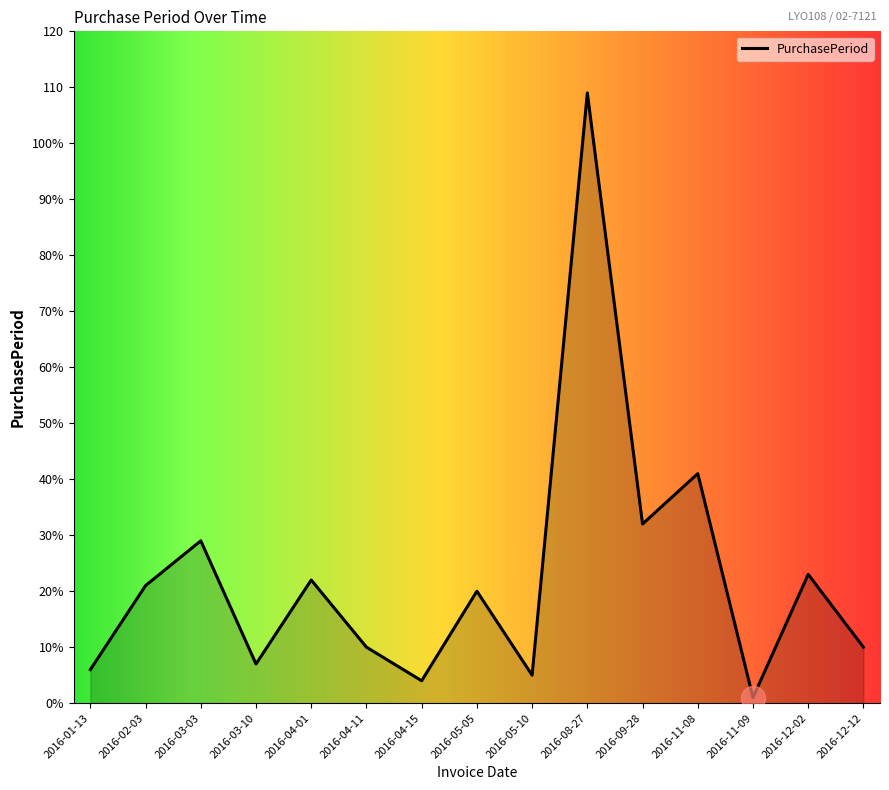

Which has a higher value, 2016-02-03 or 2016-04-01?

2016-04-01